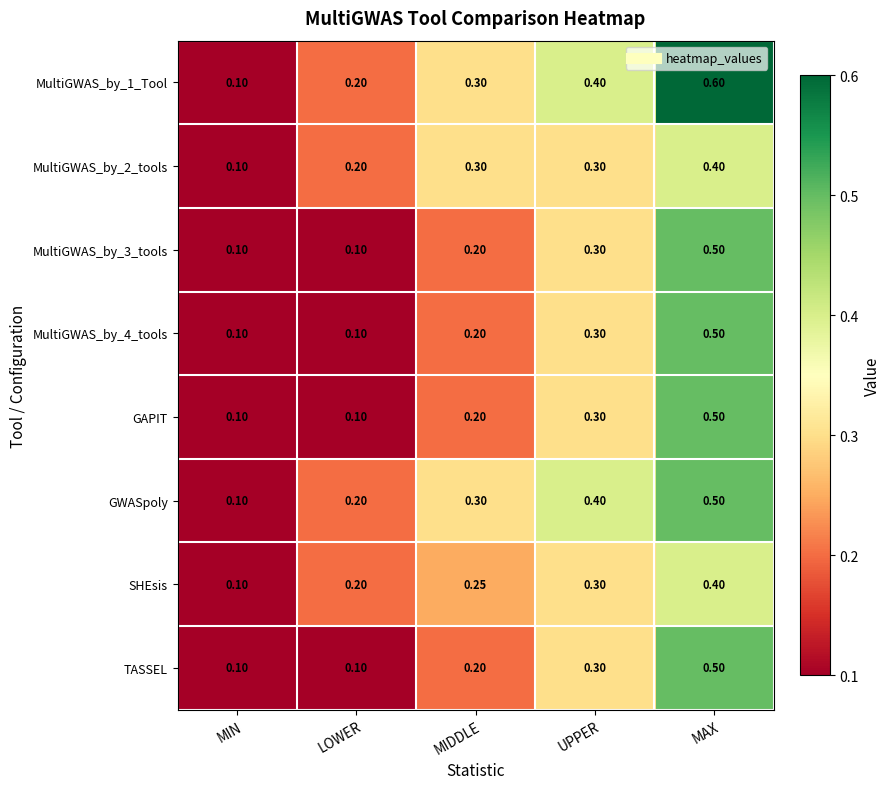

Which category has the highest value across all series?

MAX